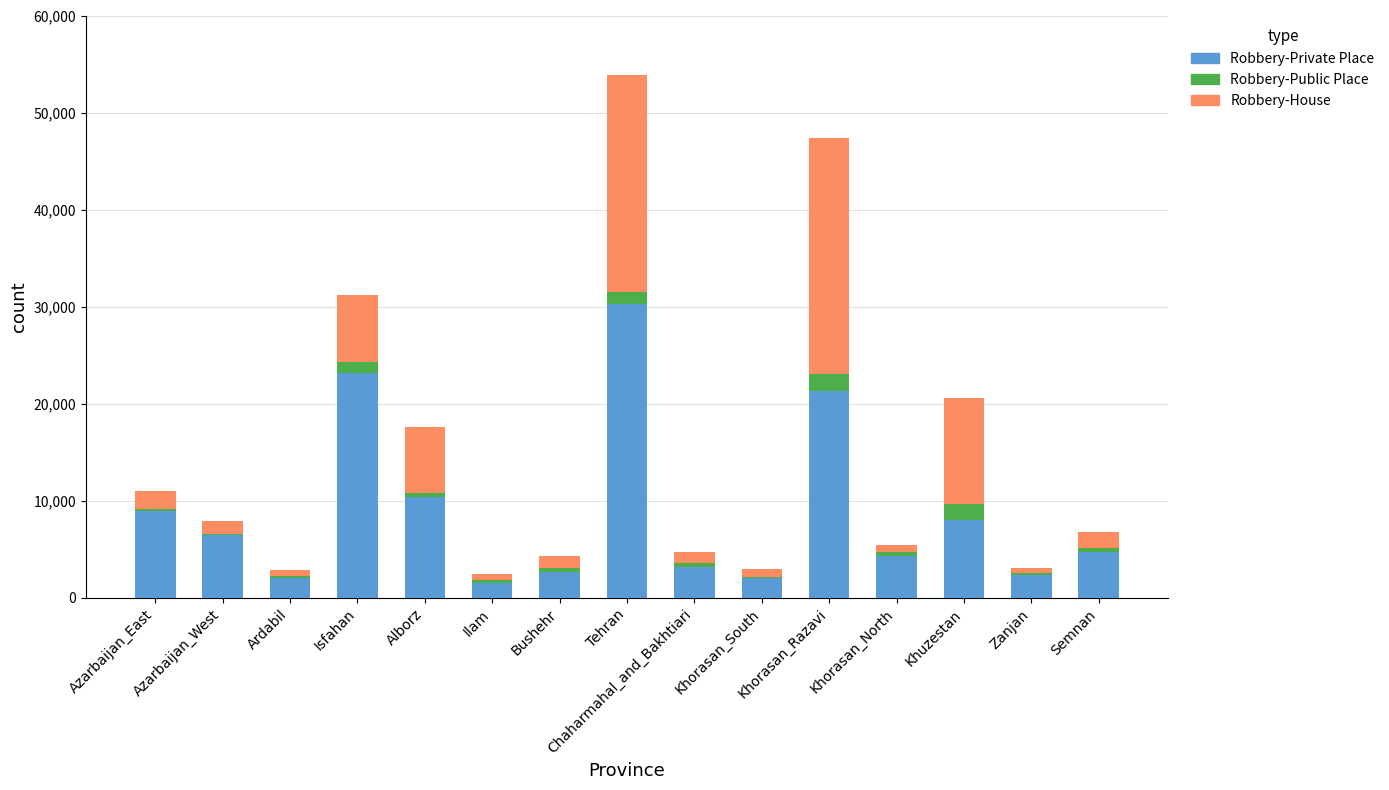

Are the bars grouped side by side (vs. stacked)?

No